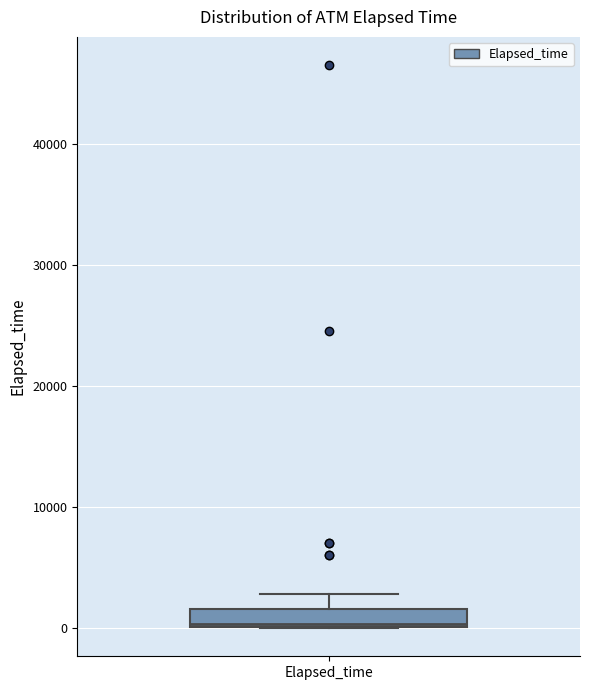

Where does the upper whisker of the box for Elapsed_time end on the y-axis? The values are not printed on the chart, so give them approximately, as read against the axis.

3000